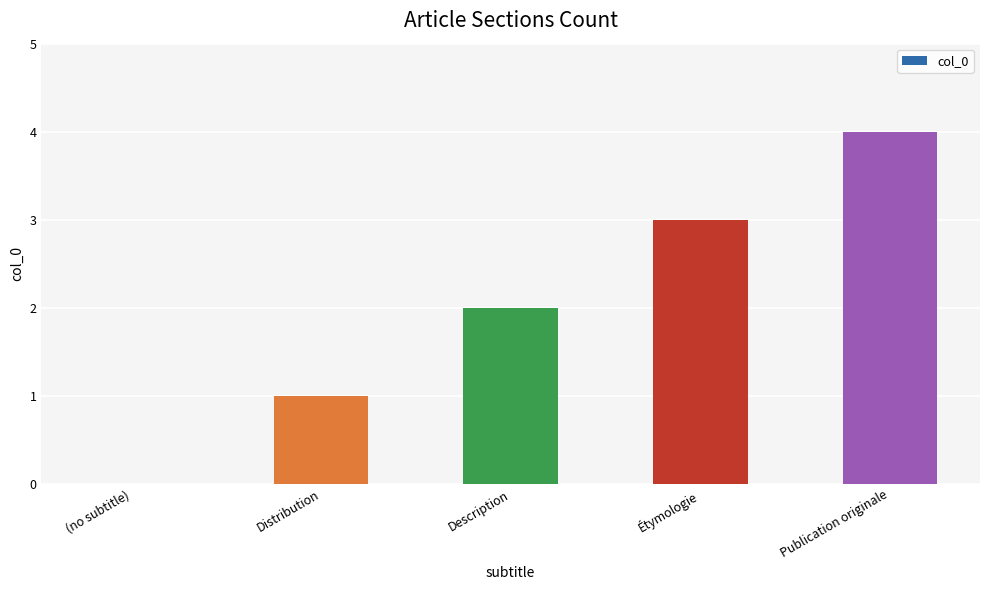

Which category has the highest value across all series?

Publication originale